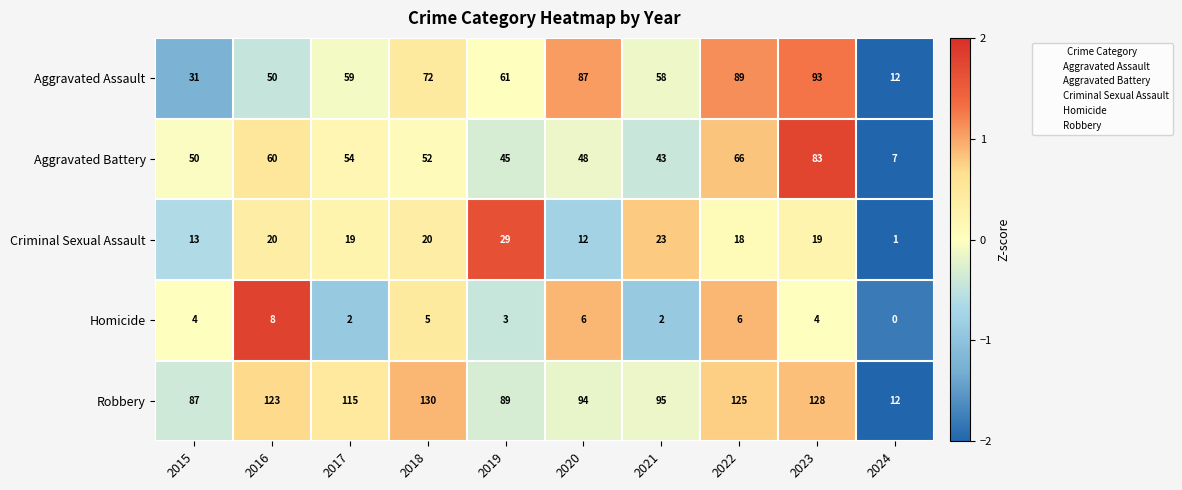

What is the lowest value of the Robbery series?

12